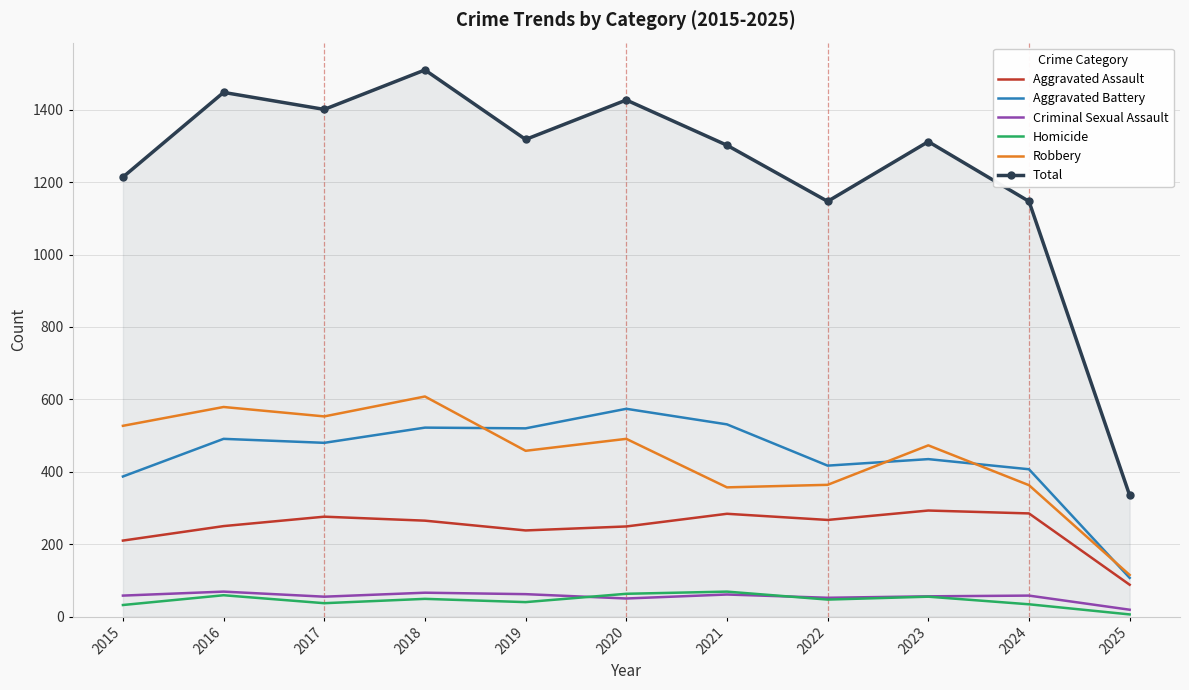

What is the highest value of the Homicide series?

69